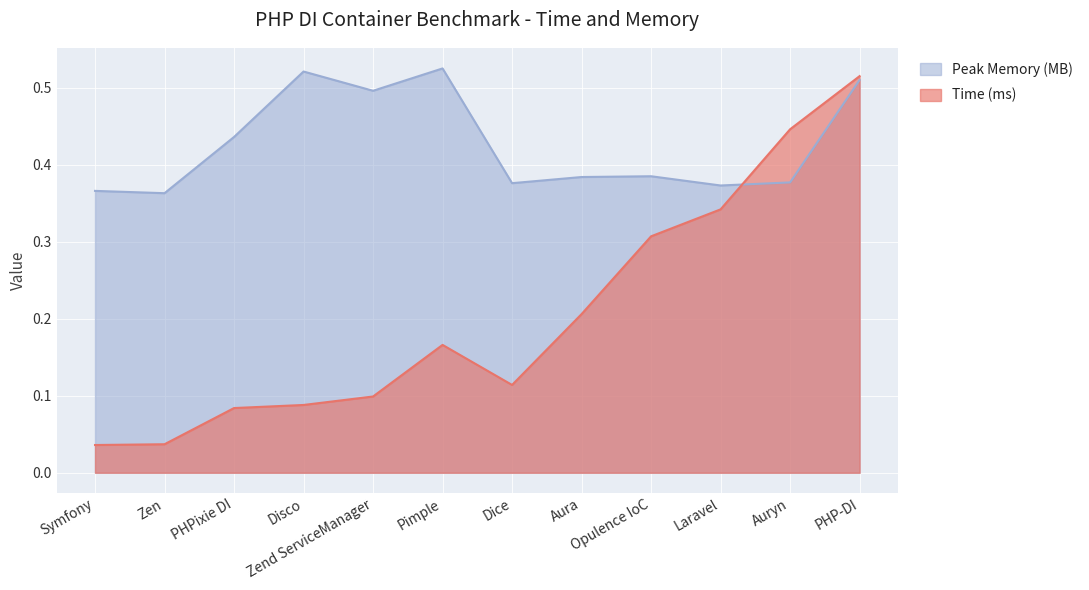

What is the difference between the maximum and minimum values in the Peak Memory (MB) series?

0.2